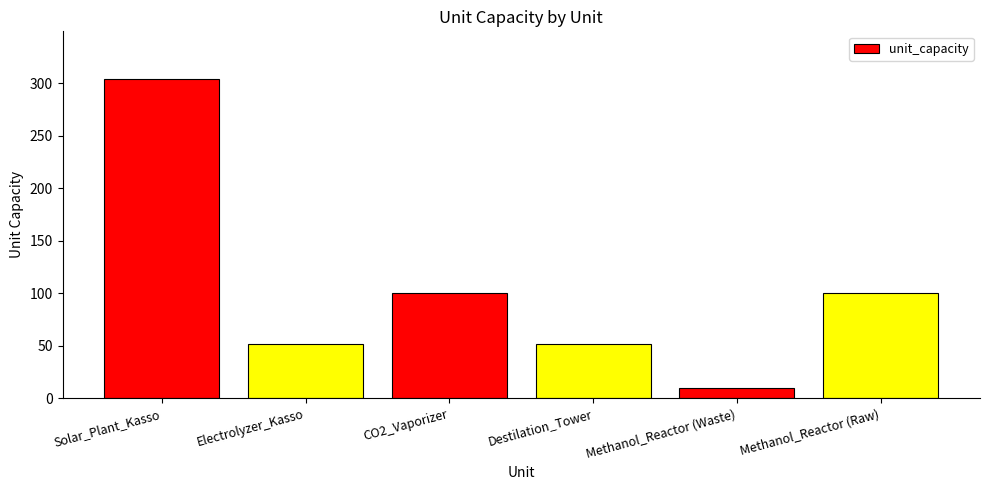

Reading left to right, extract all data points from this chart.

Solar_Plant_Kasso=304	Electrolyzer_Kasso=52	CO2_Vaporizer=100	Destilation_Tower=52	Methanol_Reactor (Waste)=10	Methanol_Reactor (Raw)=100